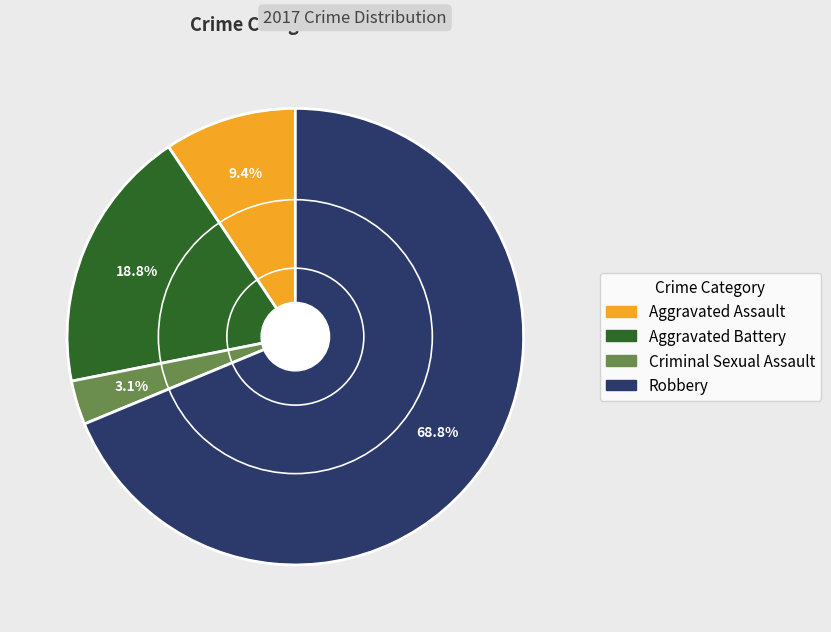

To the nearest percent, what percentage of the pie is Robbery?

69%